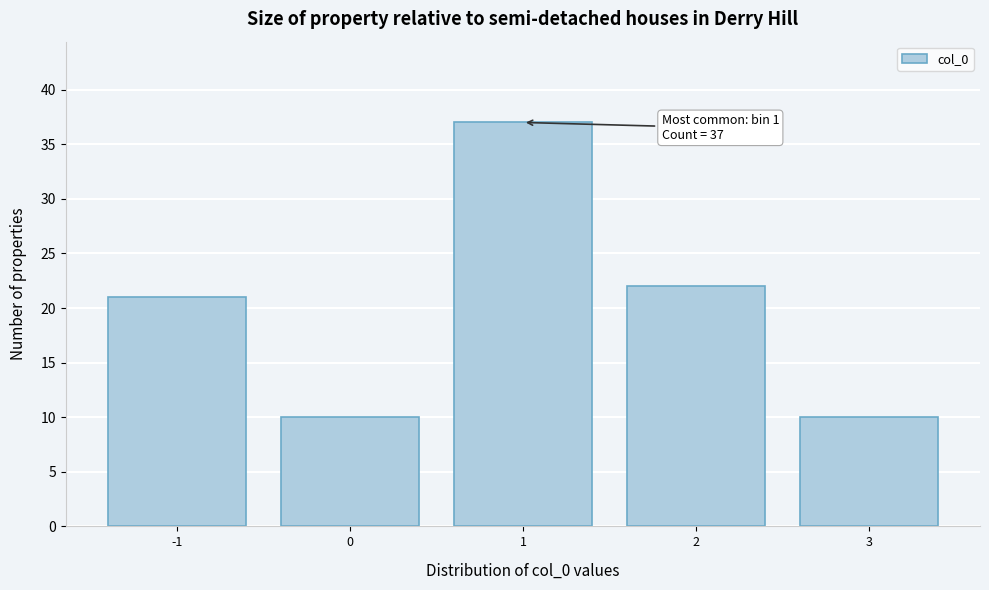

Which range on the x-axis has the tallest bar?

0.5 to 1.5